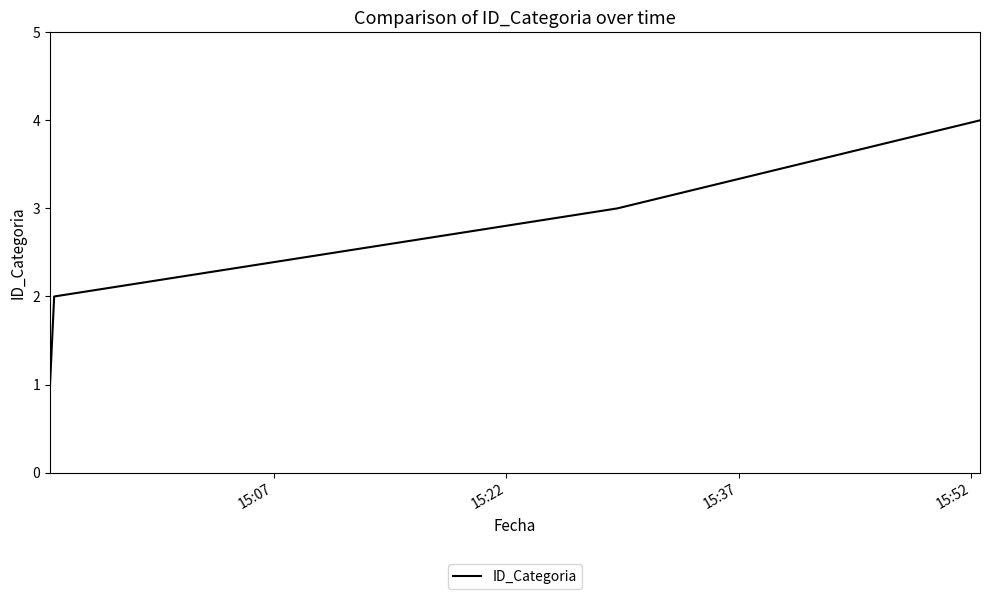

What is the sum of all values?

10